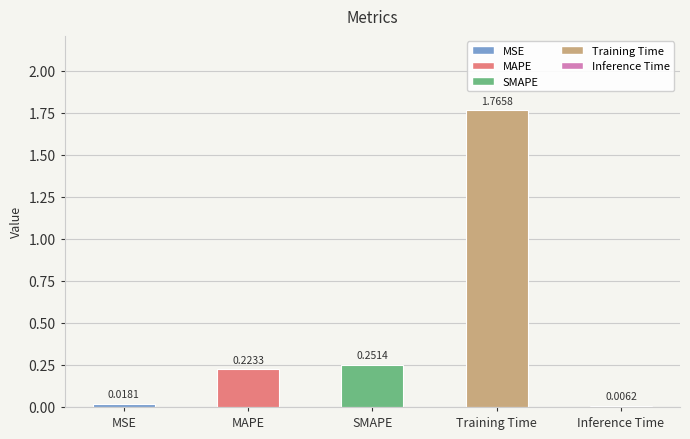

Which label corresponds to the largest value in the chart?

Training Time